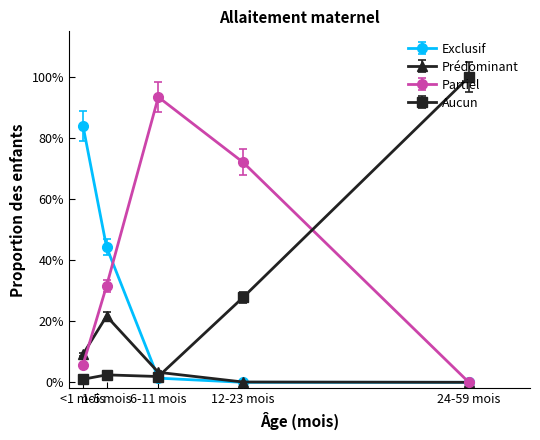

List the labels in order of Aucun value, smallest first.

<1 mois, 6-11 mois, 1-5 mois, 12-23 mois, 24-59 mois